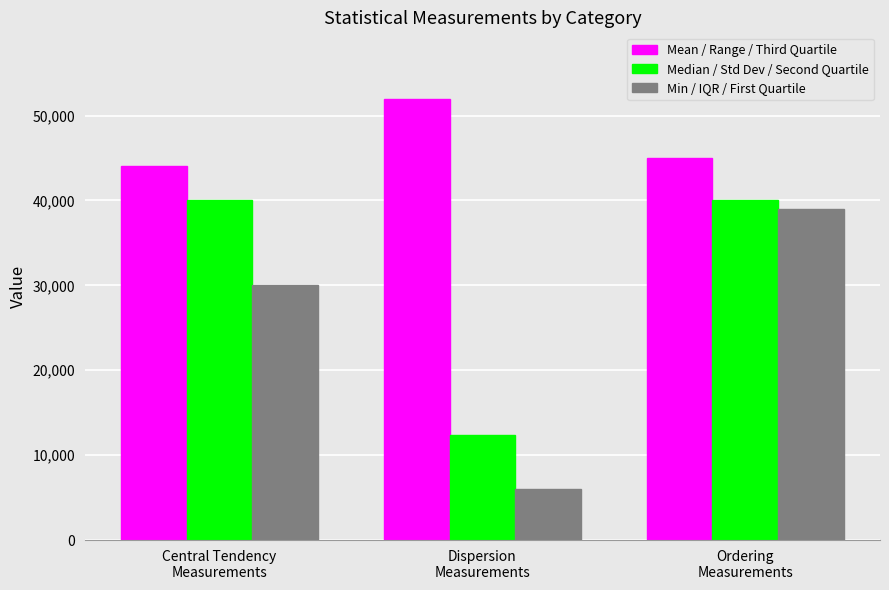

What is the lowest value of the Mean / Range / Third Quartile series?

44055.6